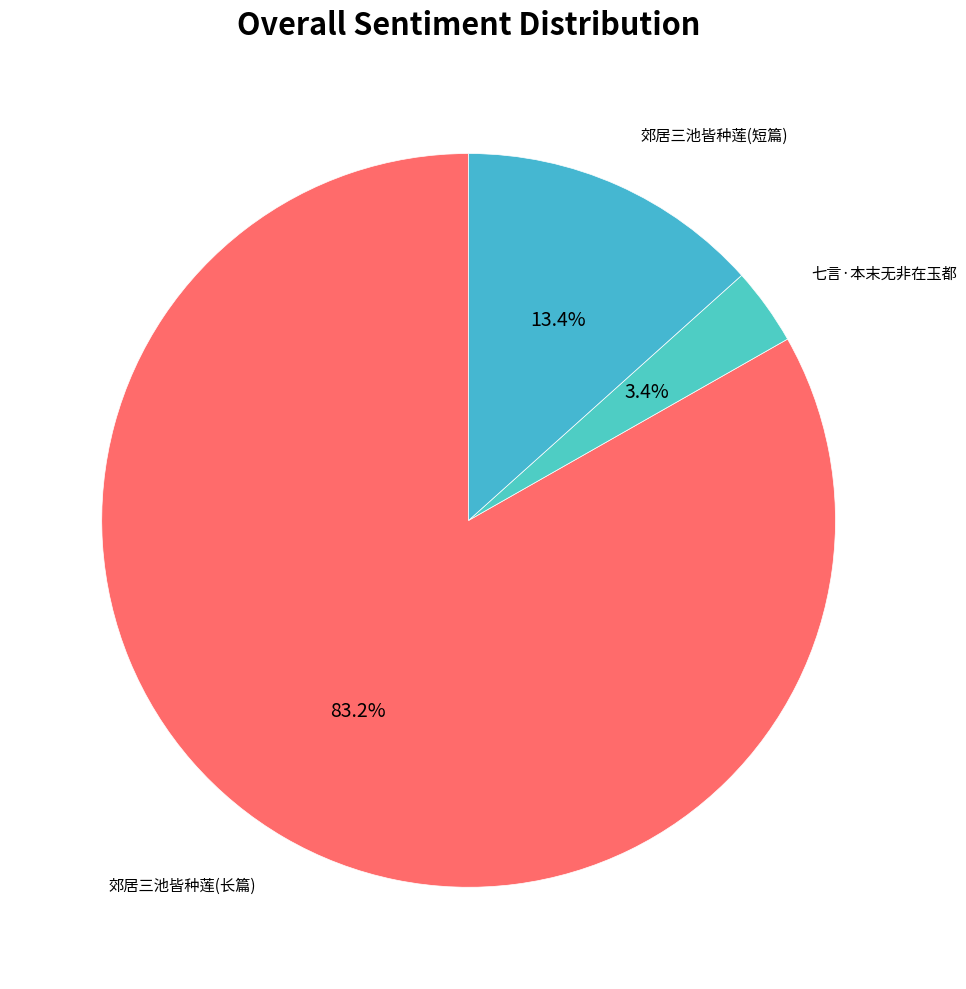

Count the number of slices in the pie.

3